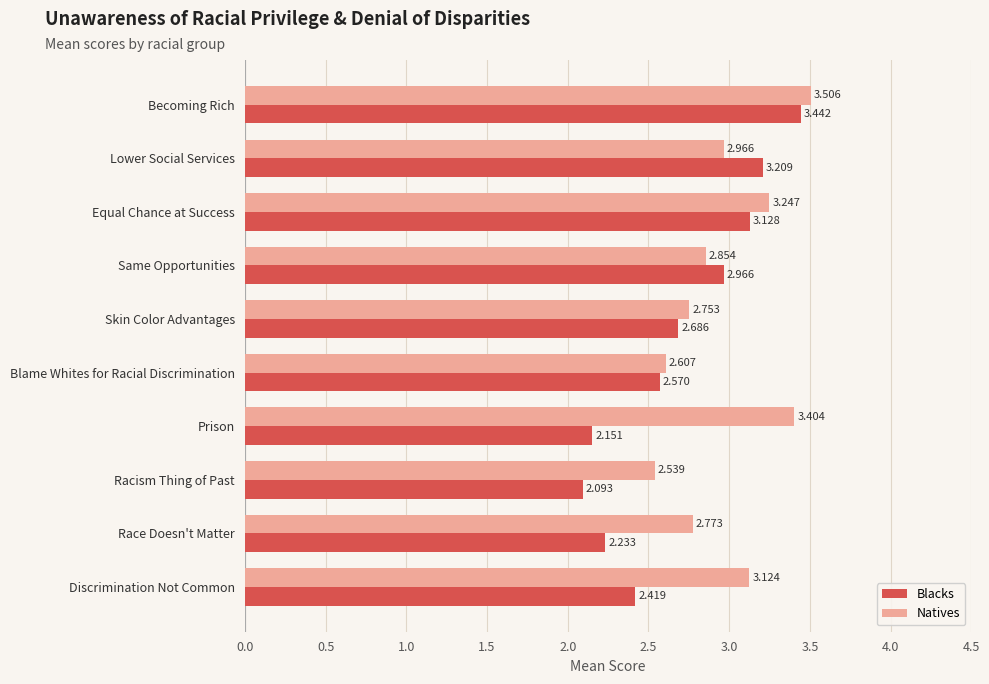

Which series has the largest total across all categories?

Natives